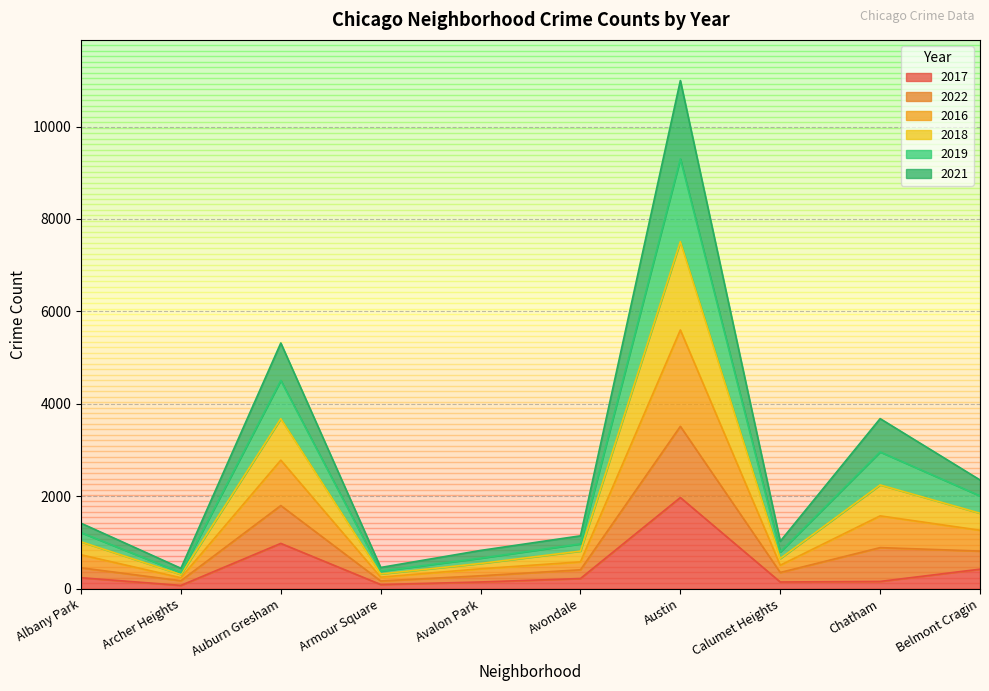

At which label does 2017 reach its peak?

Austin